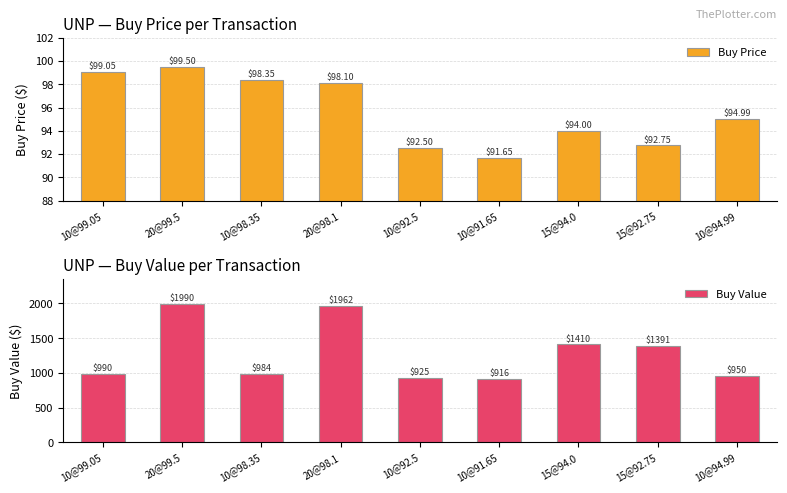

How many bars are there in total?

18